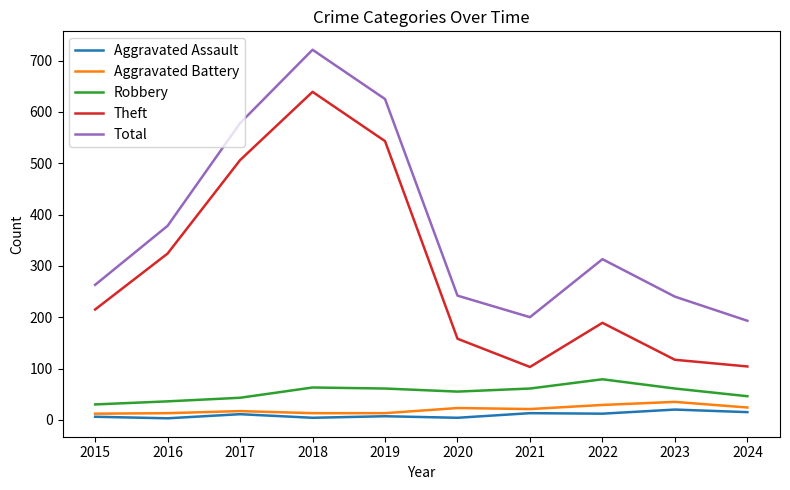

What is the difference between the maximum and minimum values in the Robbery series?

49